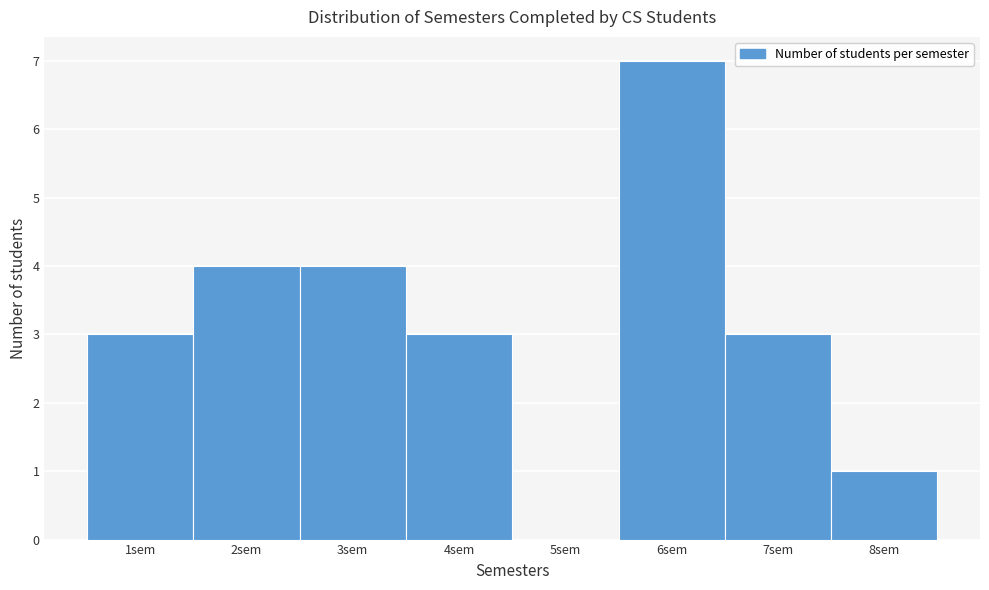

How tall is the bar that spans 2.5 to 3.5 on the x-axis? The values are not printed on the chart, so give them approximately, as read against the axis.

4